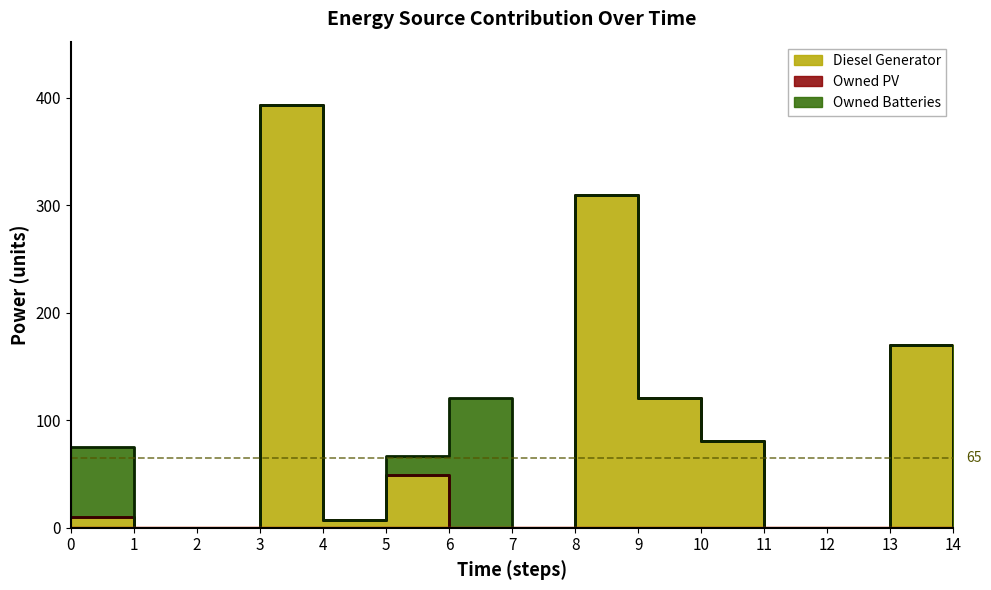

Which series has the widest spread of values?

Diesel Generator